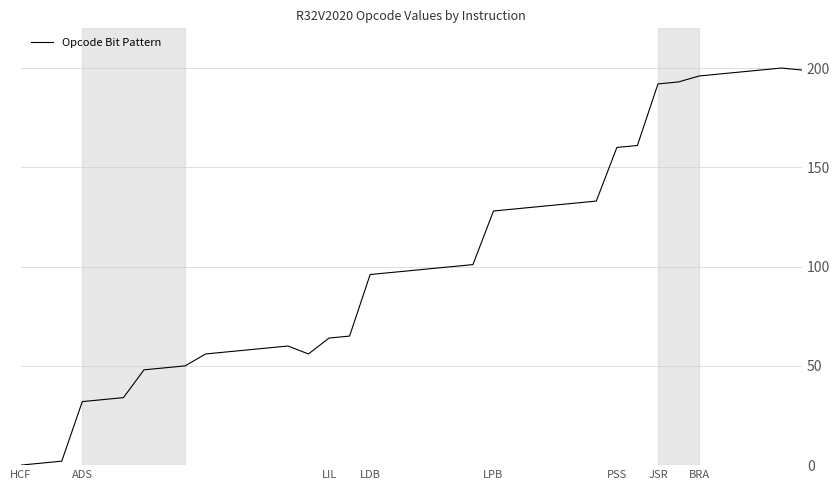

What is the greatest value displayed?

200